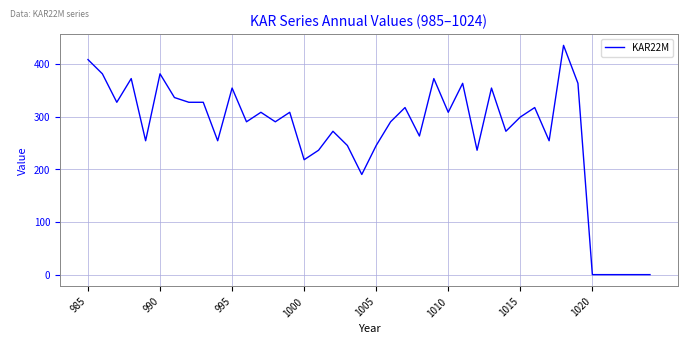

How many lines are shown in the chart?

1